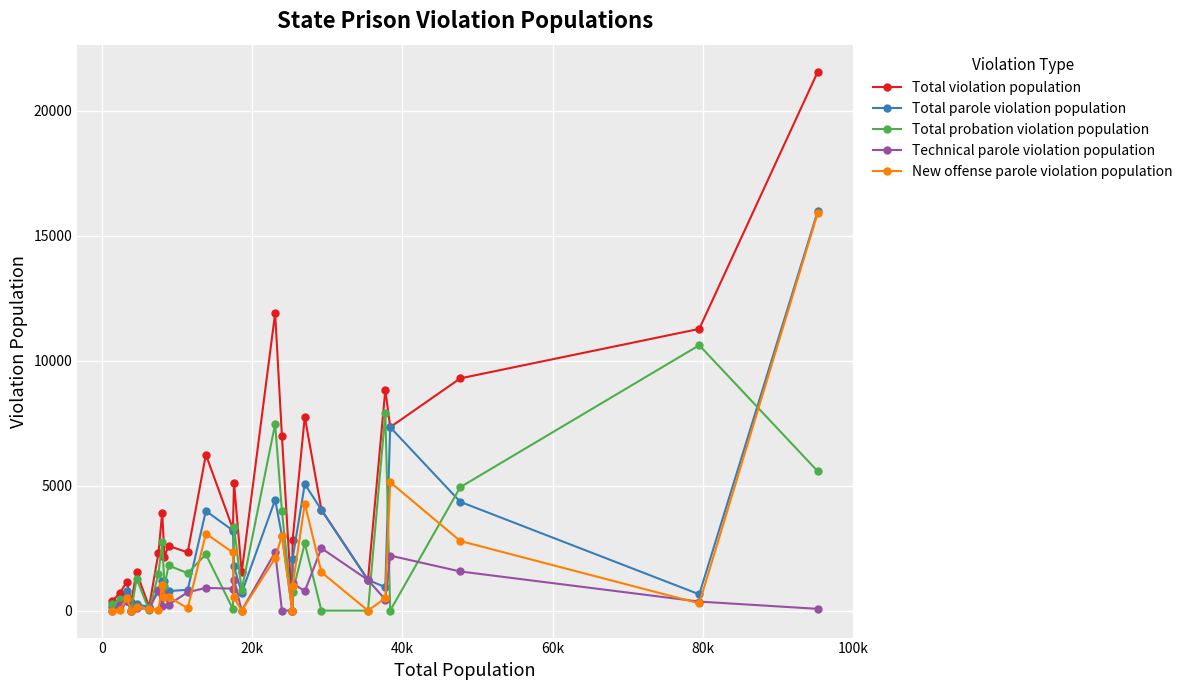

Which series has the largest total across all categories?

Total violation population